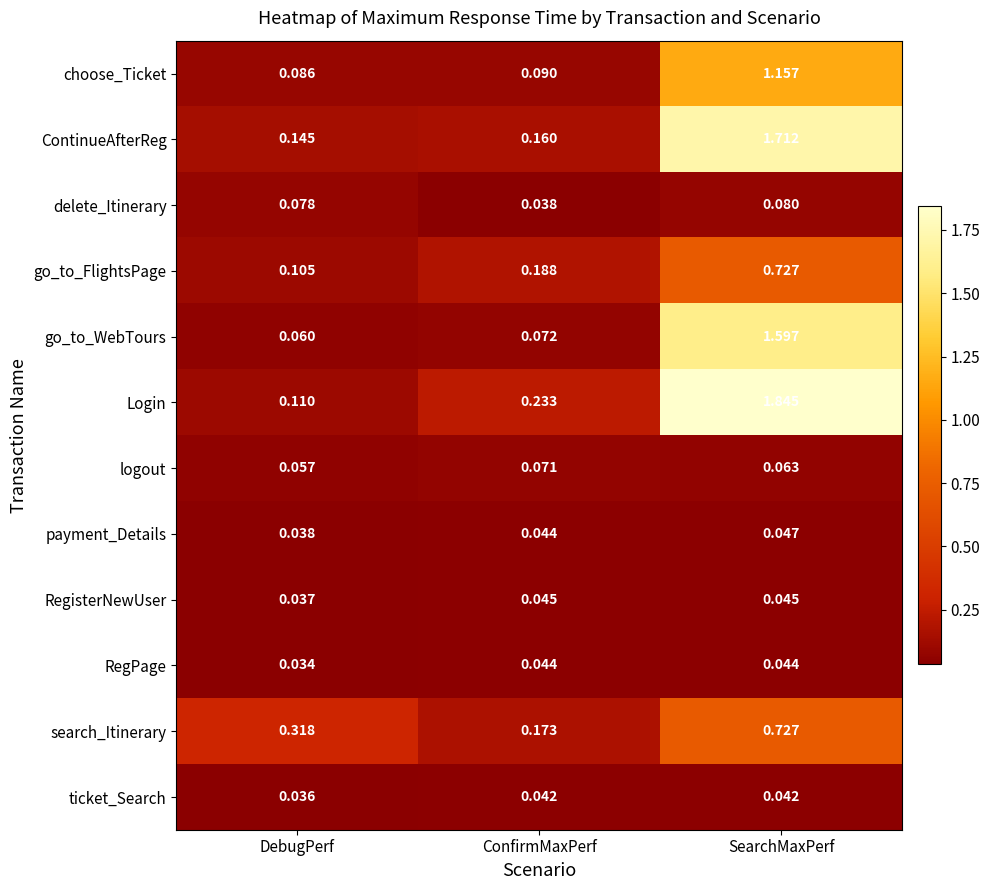

At which category is the sum across all series the highest?

SearchMaxPerf